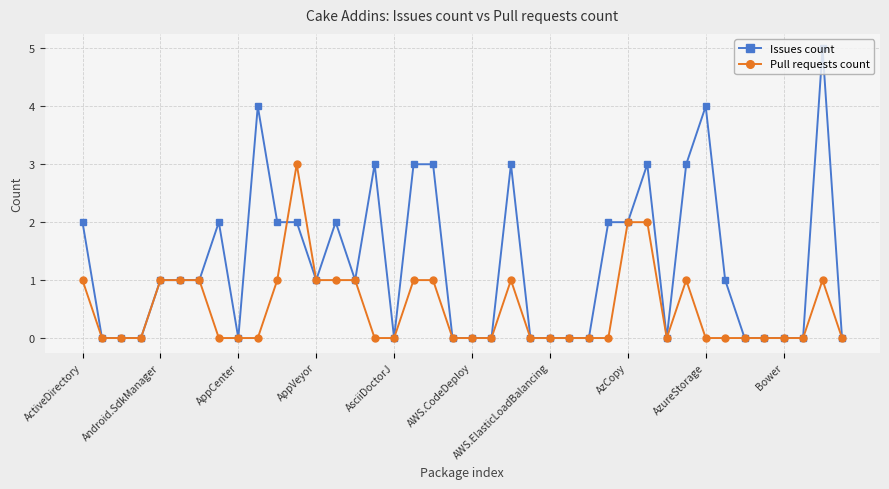

Rank the series by their average value, from lowest to highest.

Pull requests count, Issues count